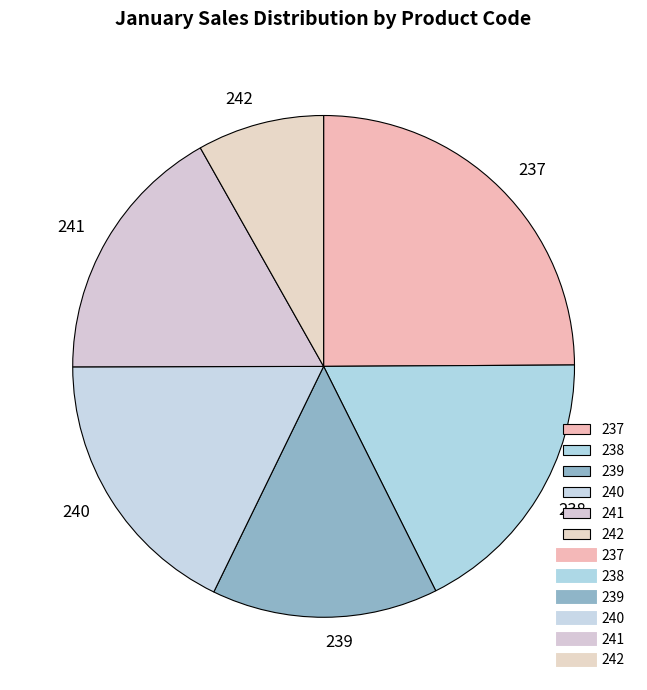

Combined, do 242 and 238 account for over 50%?

No